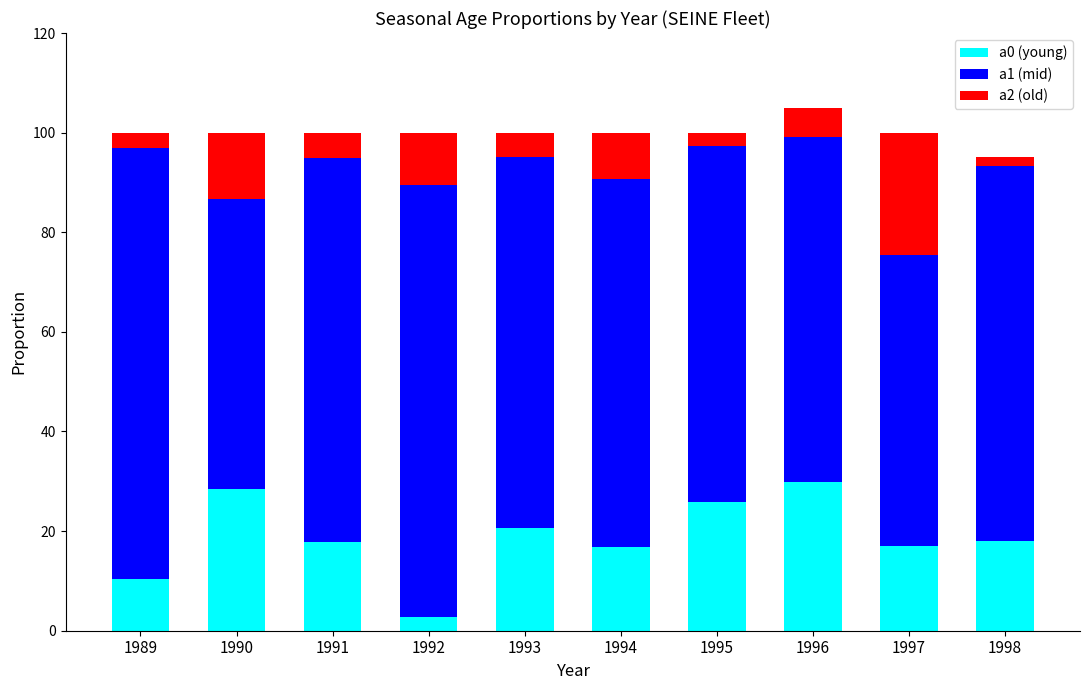

What is the total value across all series at 1990?

100.0